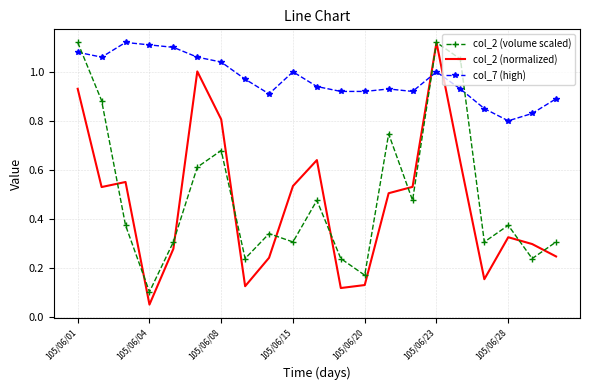

Which series ends up on top after the final intersection of col_7 (high) and col_2 (normalized)?

col_7 (high)